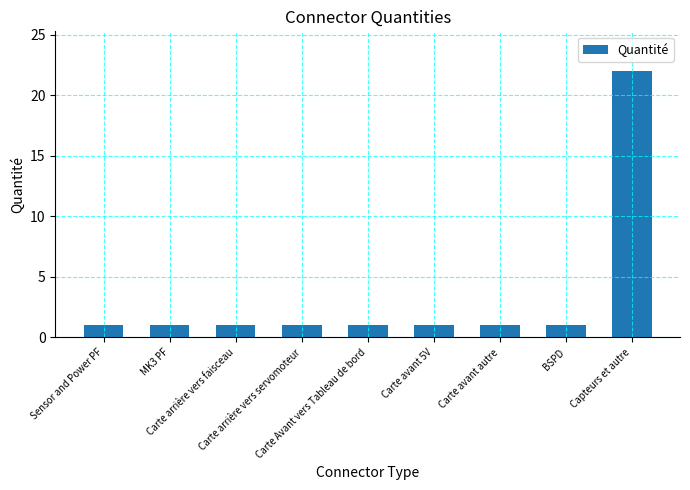

What is the sum of all values?

30